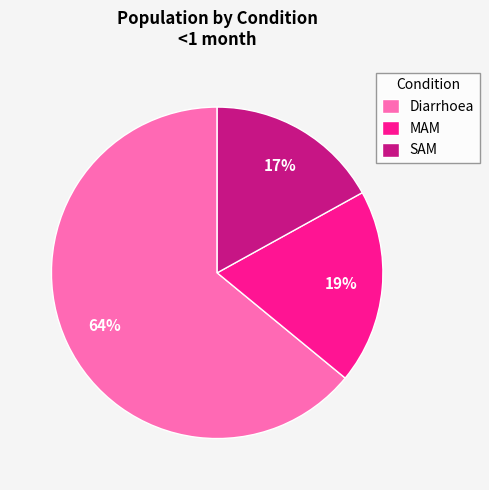

Rank the categories by value from lowest to highest.

SAM, MAM, Diarrhoea